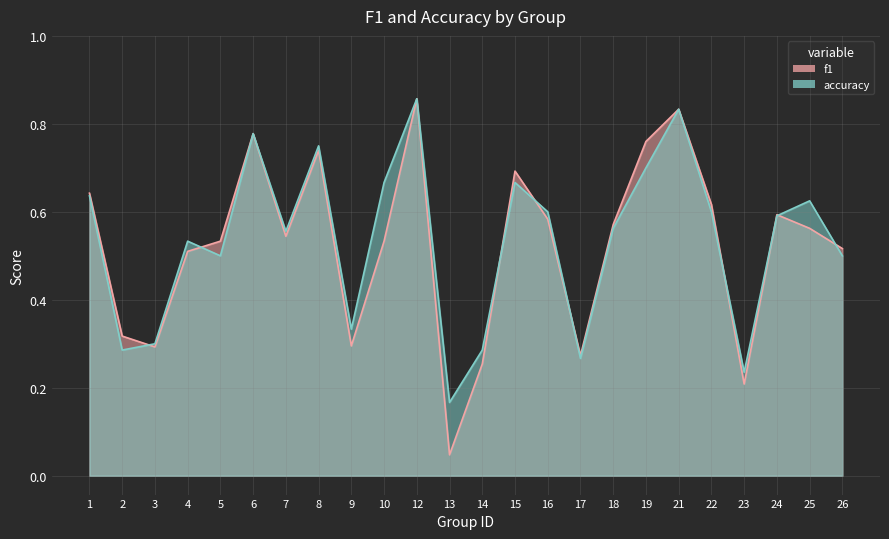

How many times do f1 and accuracy cross each other?

9